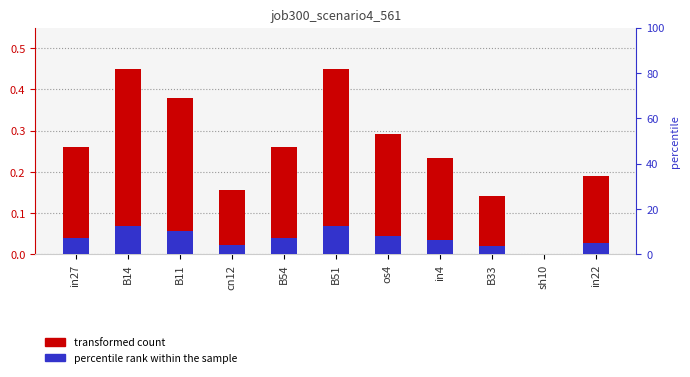

True or false: the data shows 0.2 at B14.

False